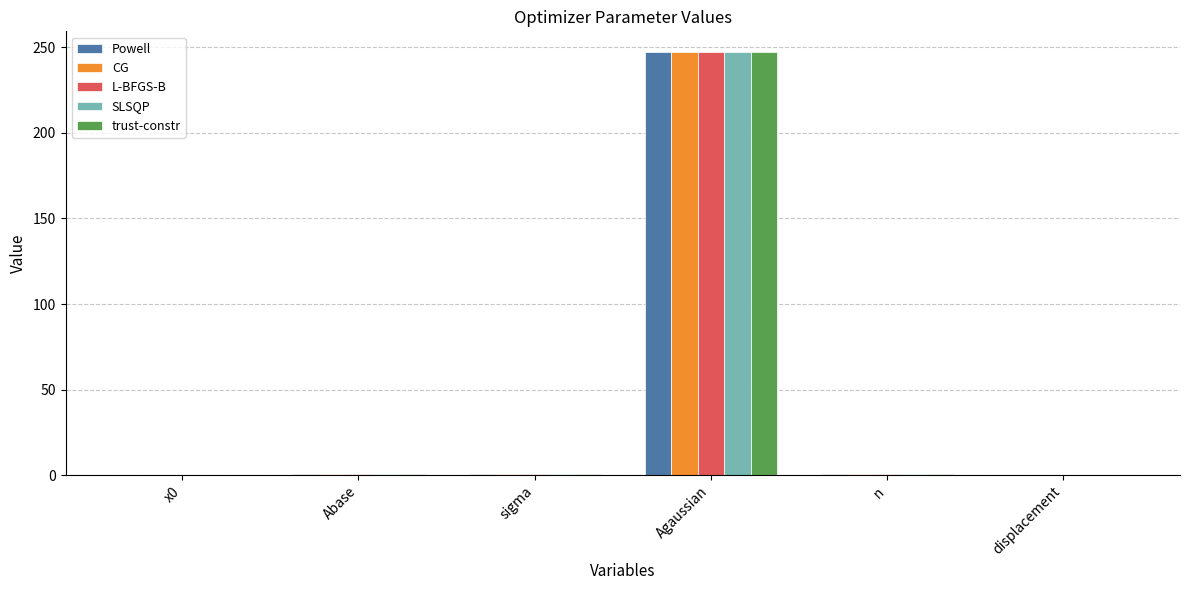

Is the value of L-BFGS-B at displacement greater than the value of trust-constr at Agaussian?

No